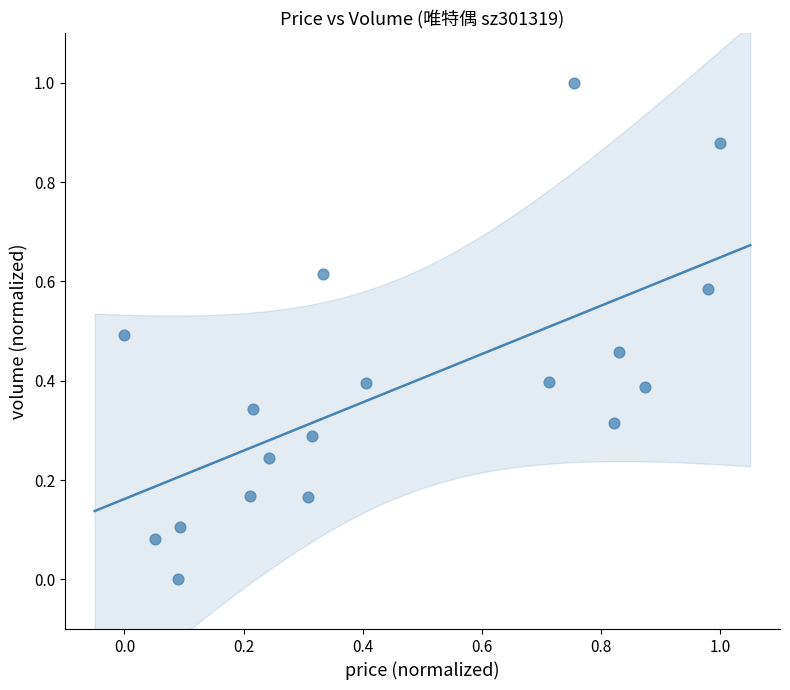

What is the range of Y values (max minus min)?

1.0